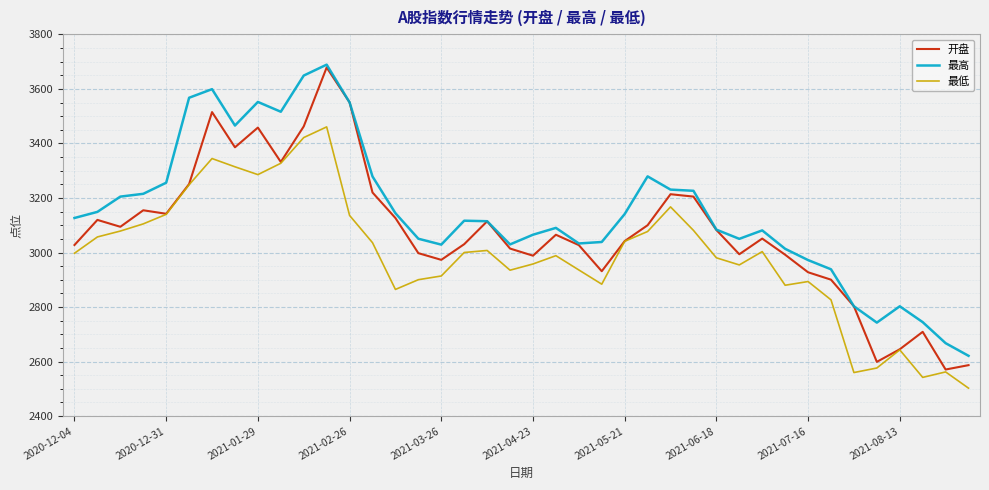

How many categories are shown in the chart?

40